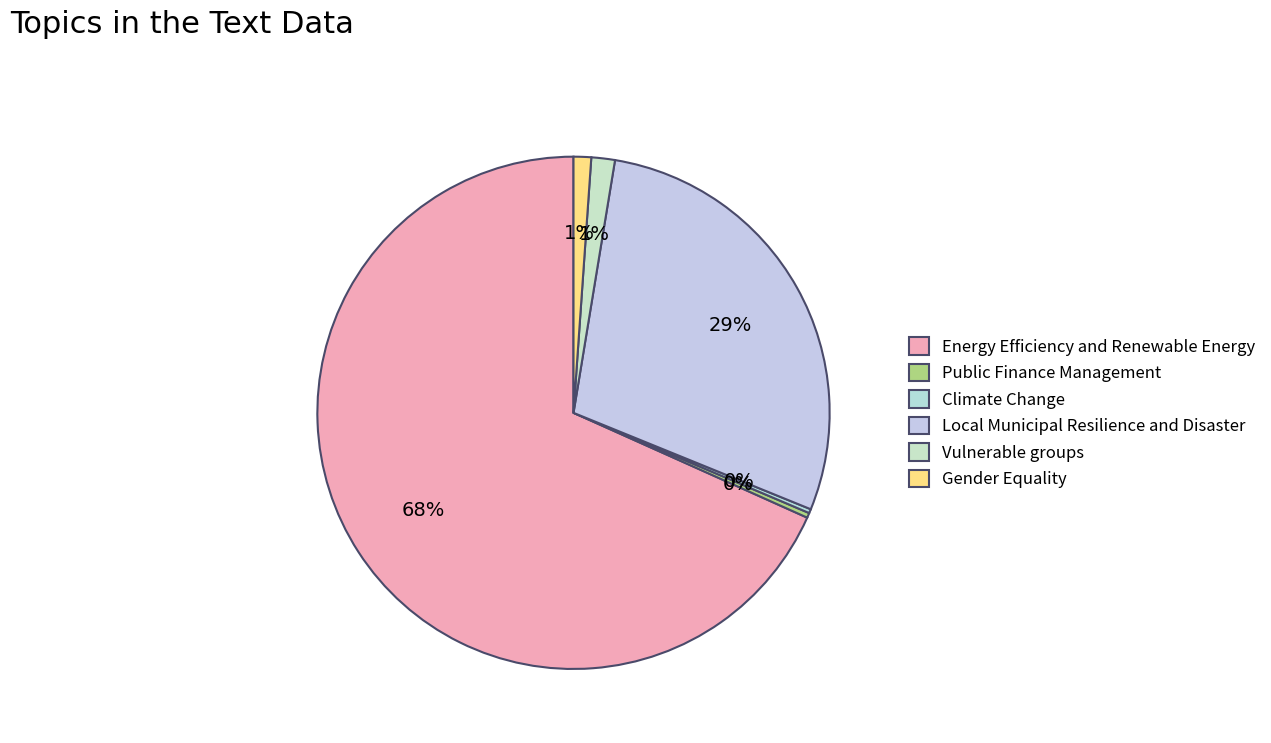

Which category has the biggest portion of the pie?

Energy Efficiency and Renewable Energy